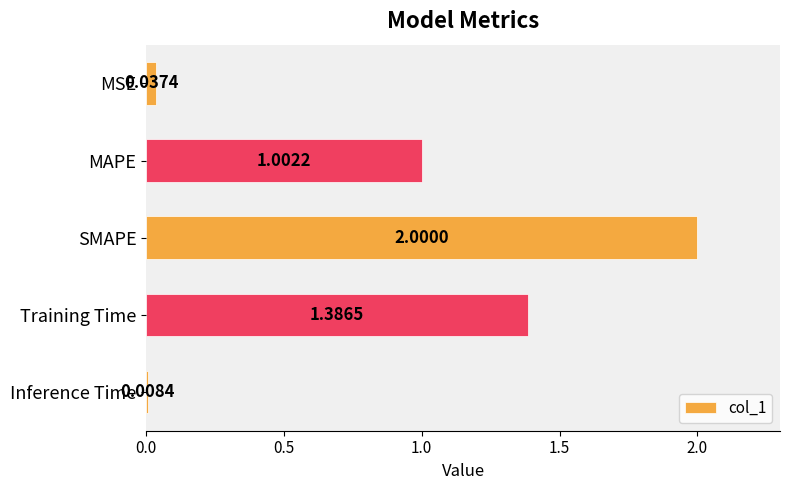

Where is the data nearest to the value 1?

MAPE